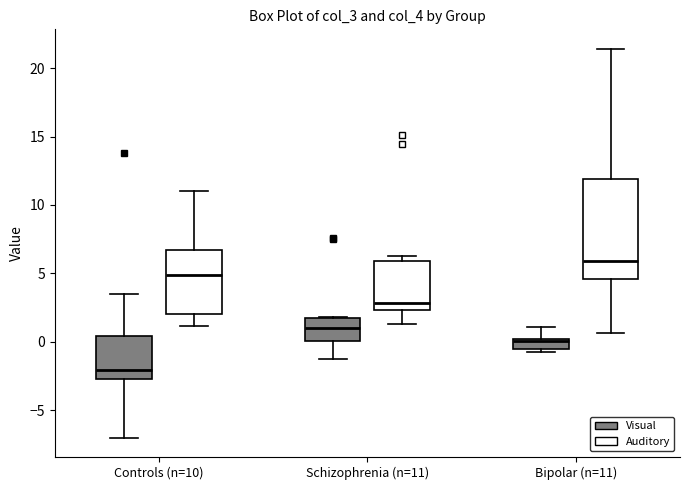

Which box's median line is the highest?

Bipolar (n=11) (Auditory)